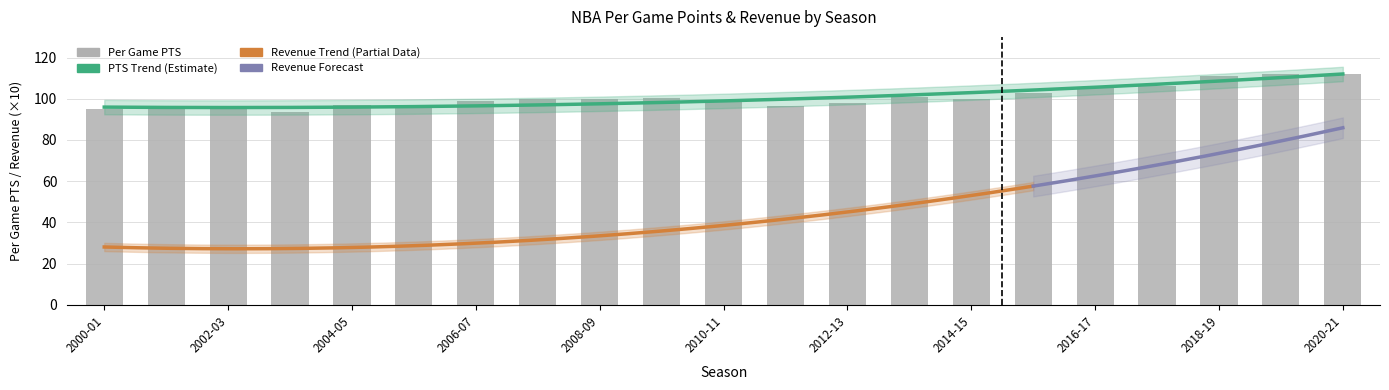

What is the value of the 8th bar from the left?

99.9